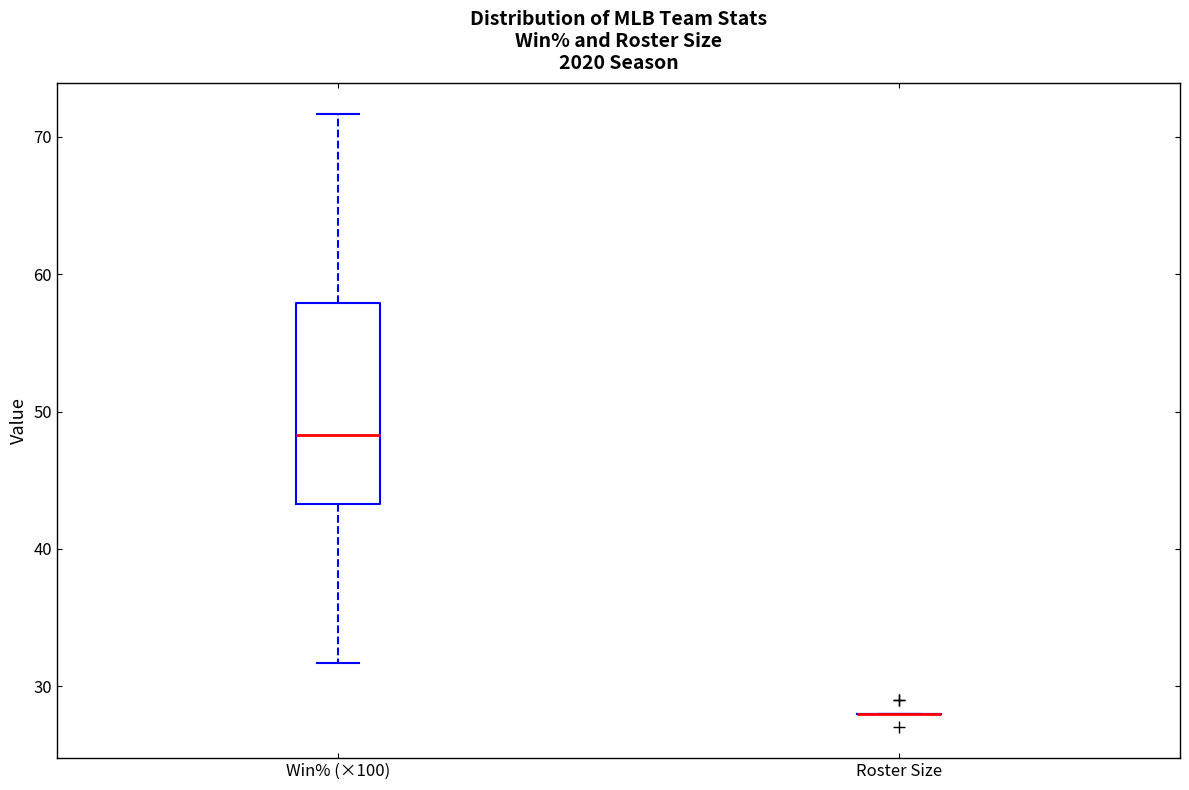

Which box is the tallest, from its lower edge to its upper edge?

Win% (×100)